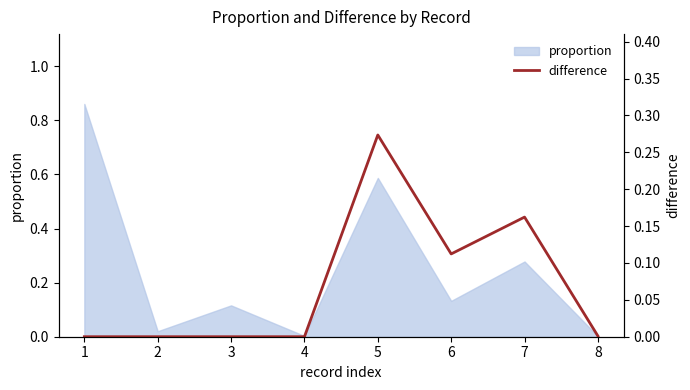

What is the difference between the values at 7 and 3?

0.2